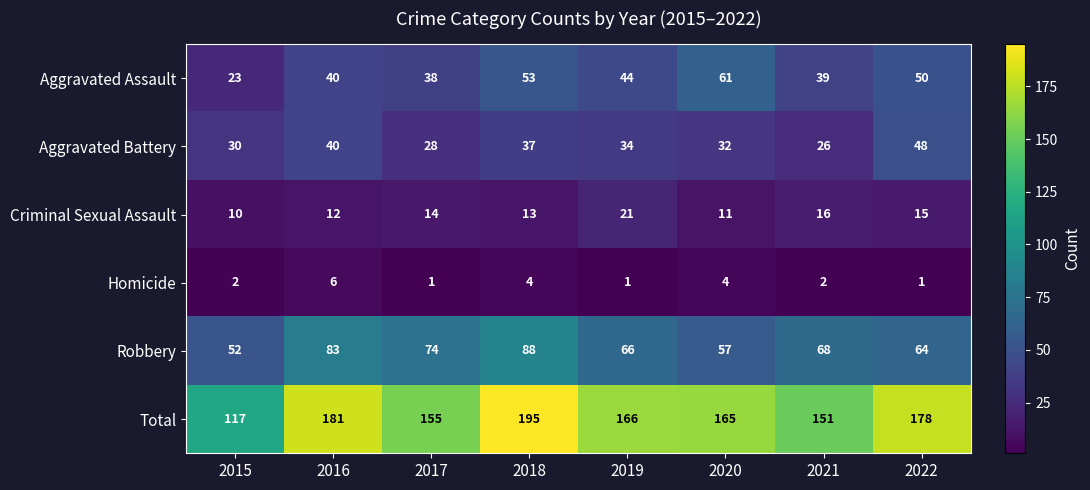

The Homicide series shows 3 at 2021. True or false?

False